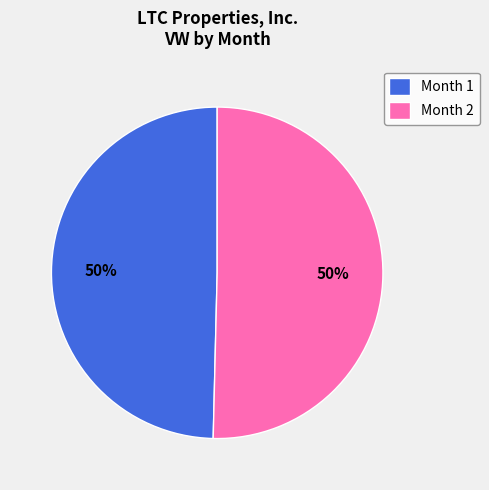

Is it true that Month 2 is 45% of the pie?

False